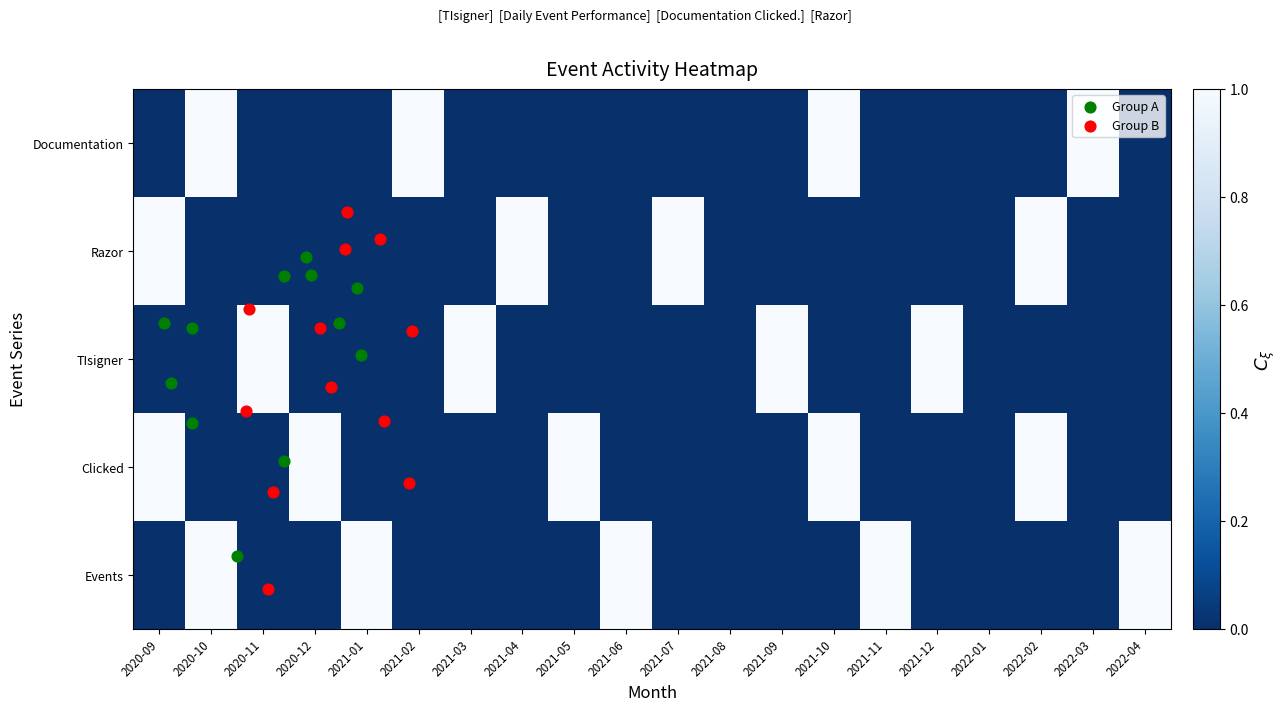

At which label does Razor reach its peak?

2020-09